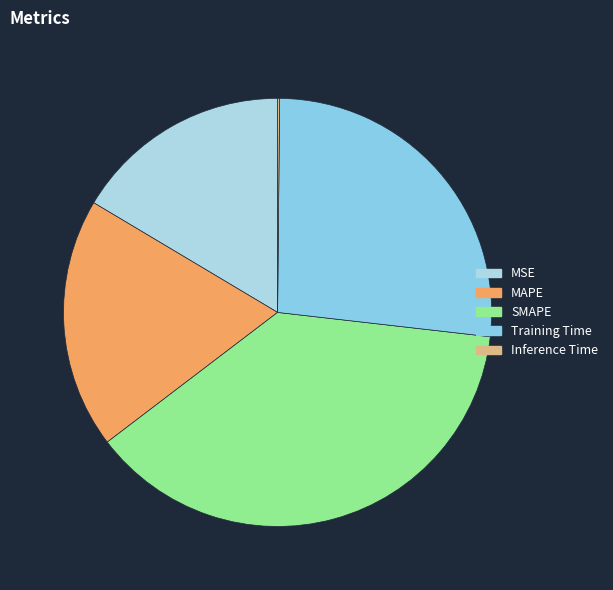

Which slice is the largest?

SMAPE